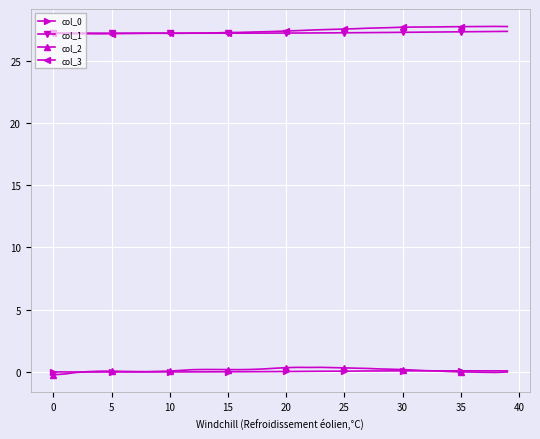

Does the chart have visible grid lines?

Yes